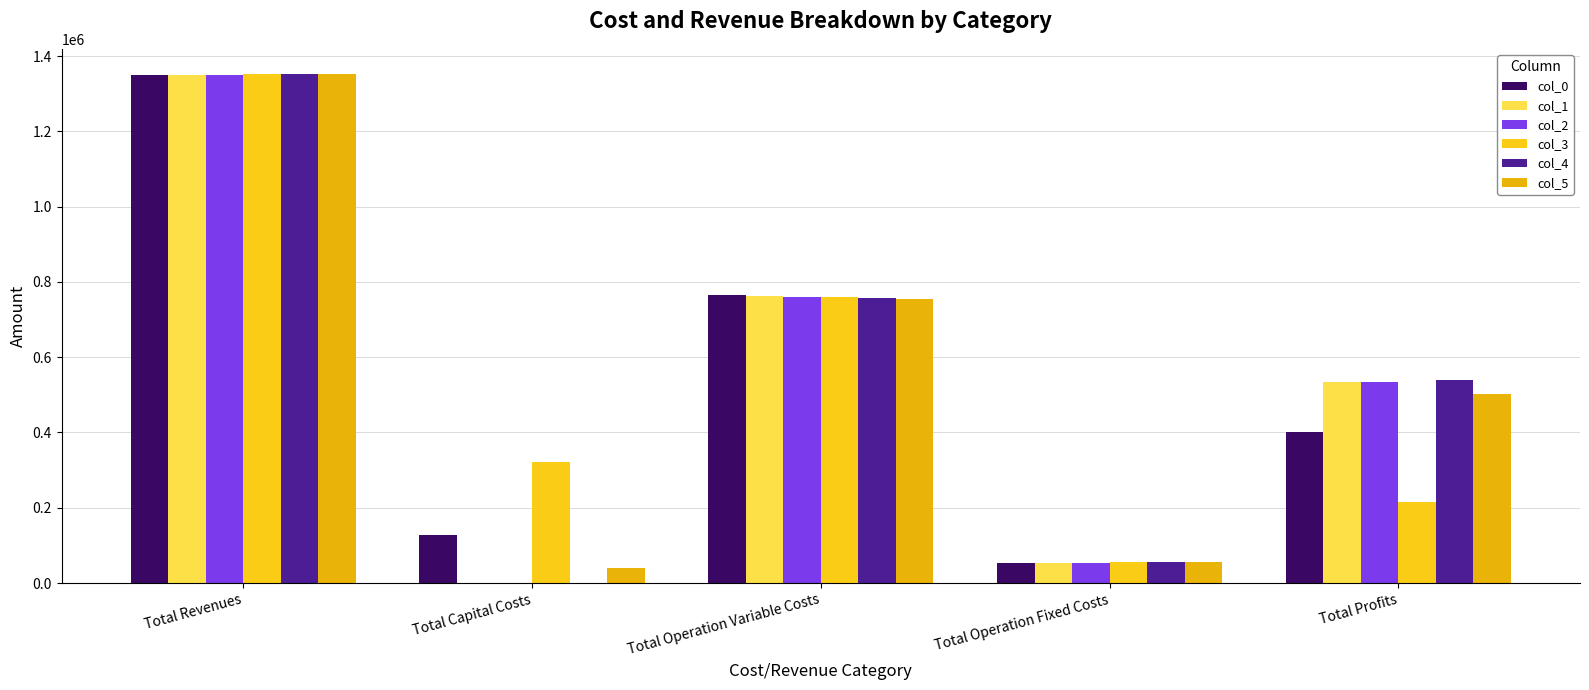

What is the sum of the col_0 values at Total Capital Costs and Total Operation Variable Costs?

893668.8